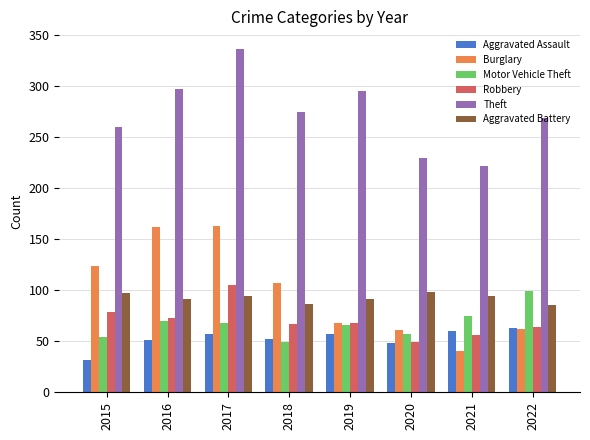

What is the average value of the Burglary series?

98